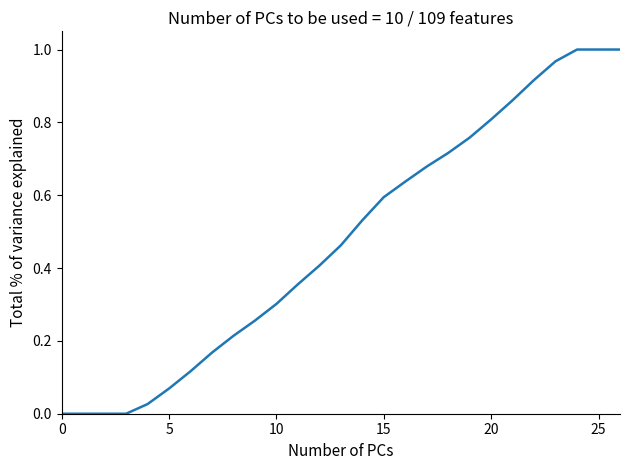

Does the chart display data point markers on the line(s)?

No